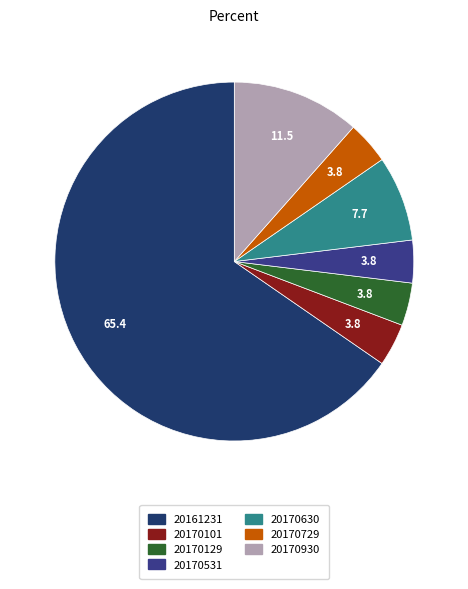

Is it true that 20161231 is 75% of the pie?

False